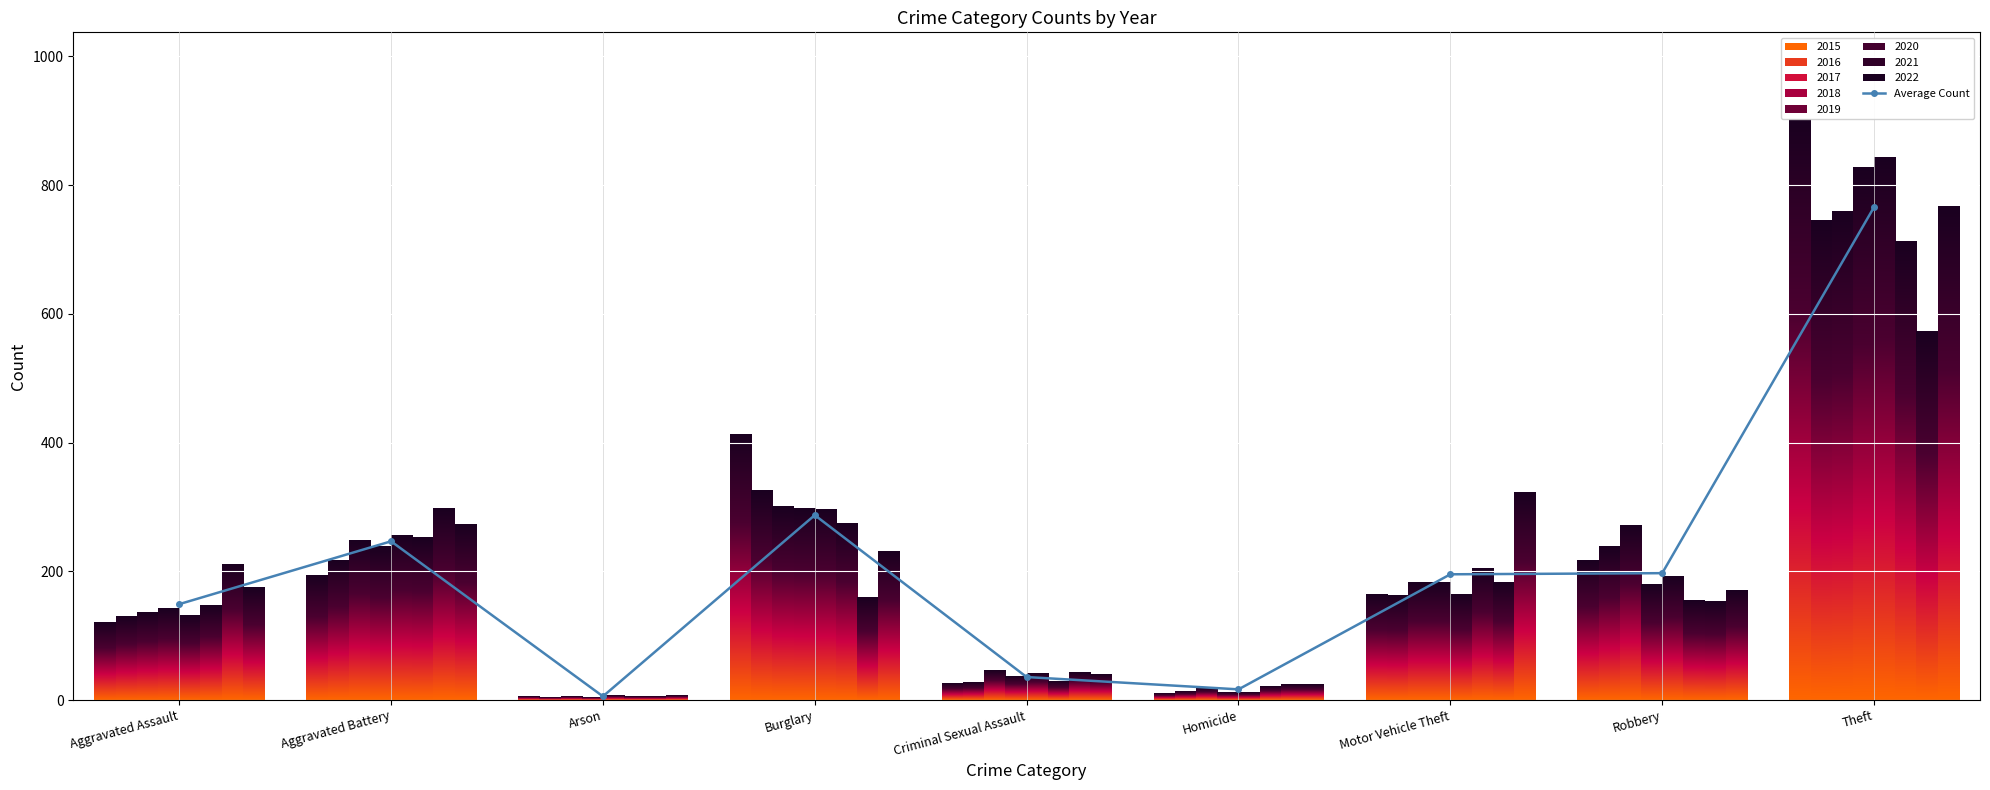

The chart shows a value of 287.2 at Burglary. True or false?

True